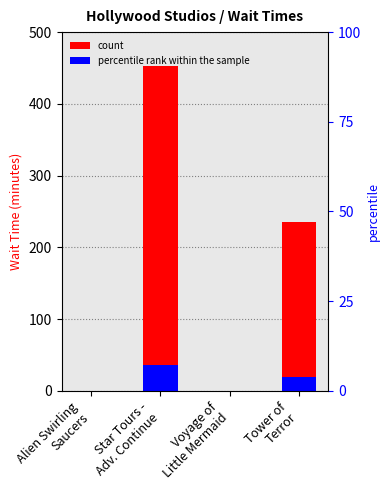

Is the value of count at Tower of
Terror greater than the value of percentile rank within the sample at Alien Swirling
Saucers?

Yes